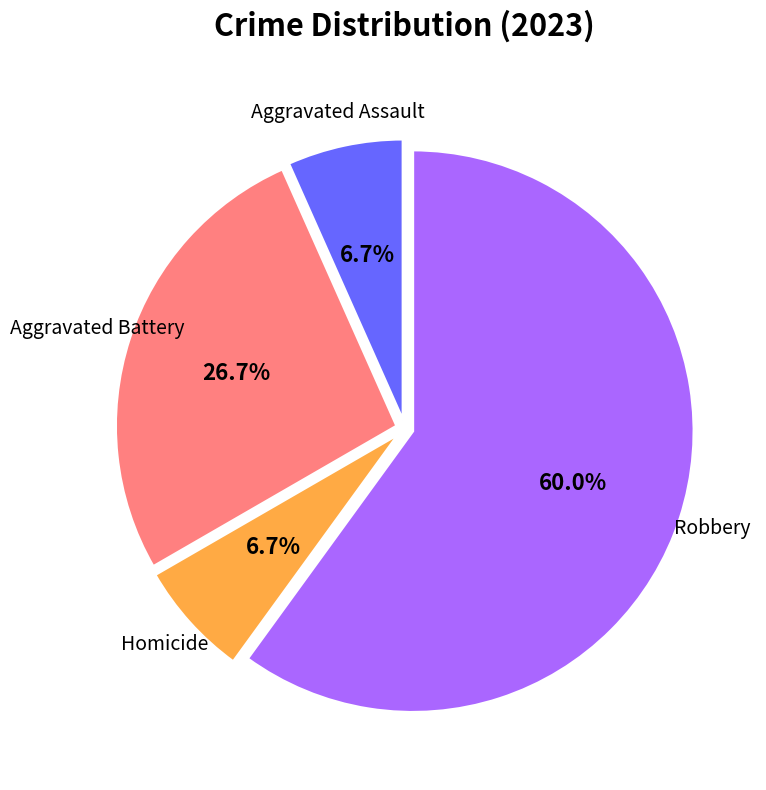

How many slices are in this pie chart?

4